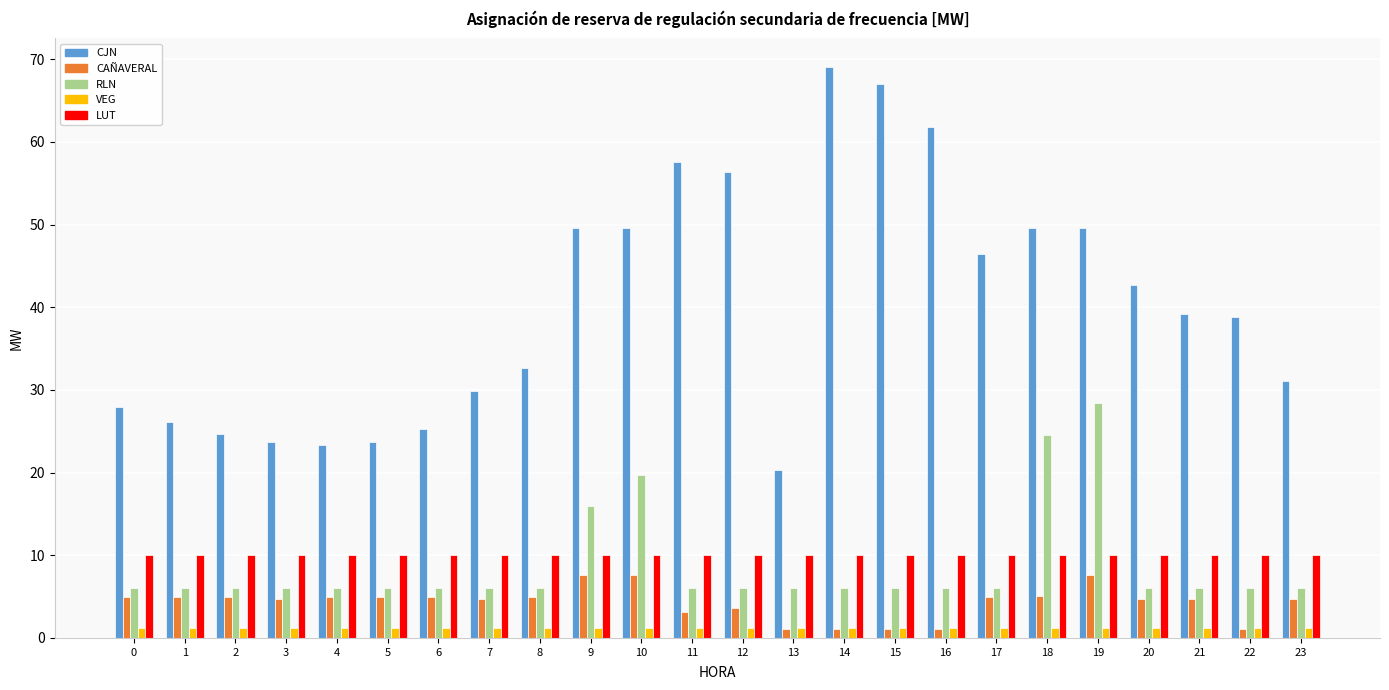

How many categories are shown in the chart?

24